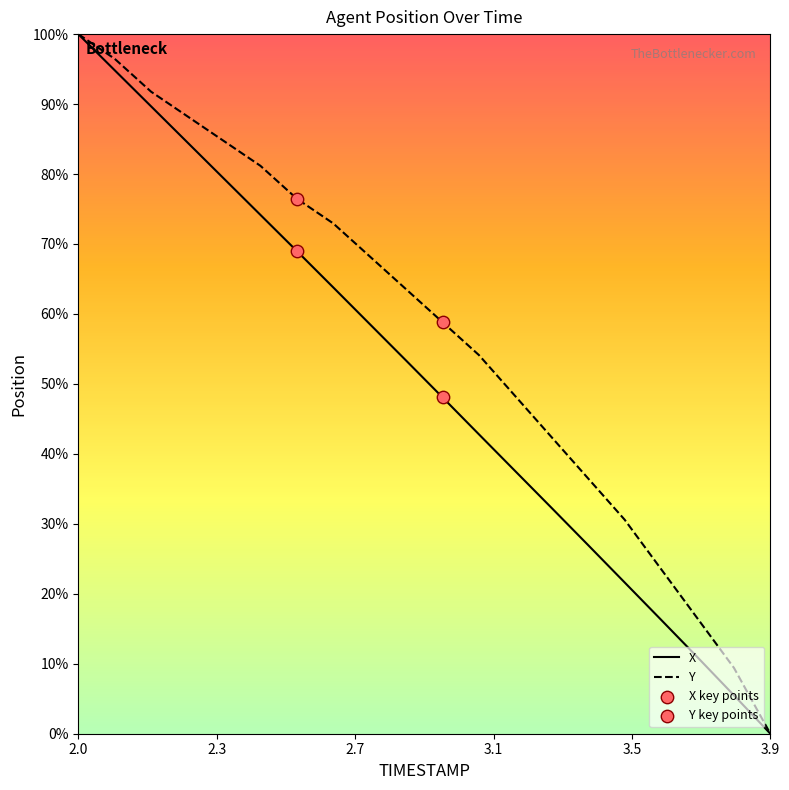

What is the greatest value displayed?

100.0